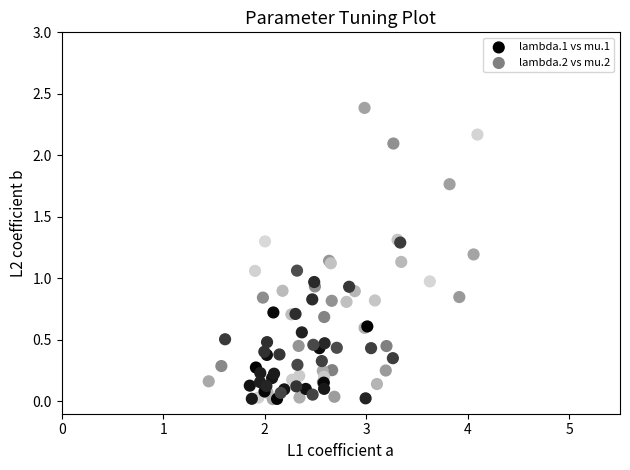

Which series has the largest Y range (max minus min)?

lambda.2 vs mu.2